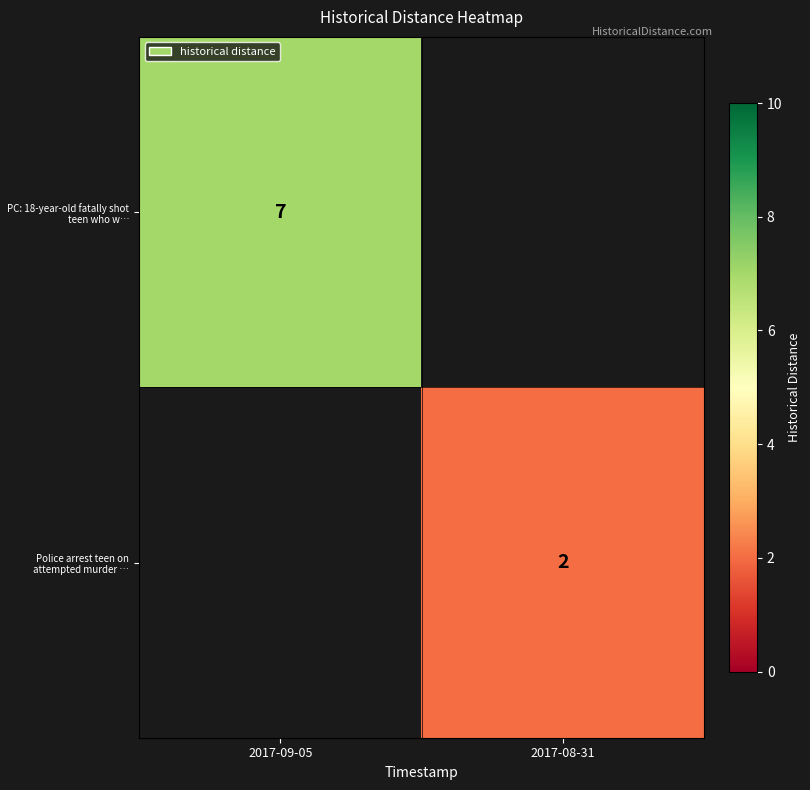

How many distinct data groups are displayed?

2